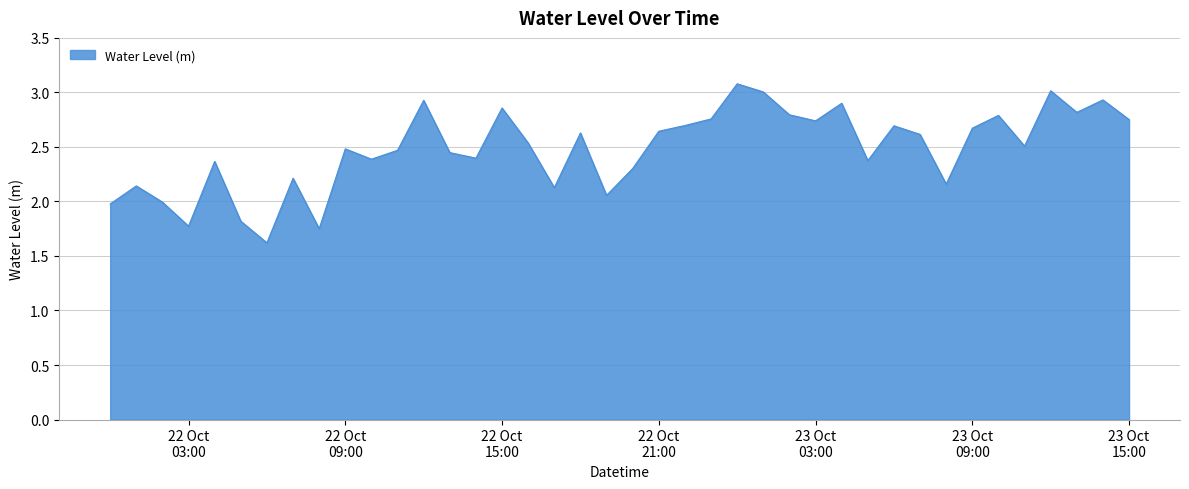

What is the minimum value shown in the chart?

1.6